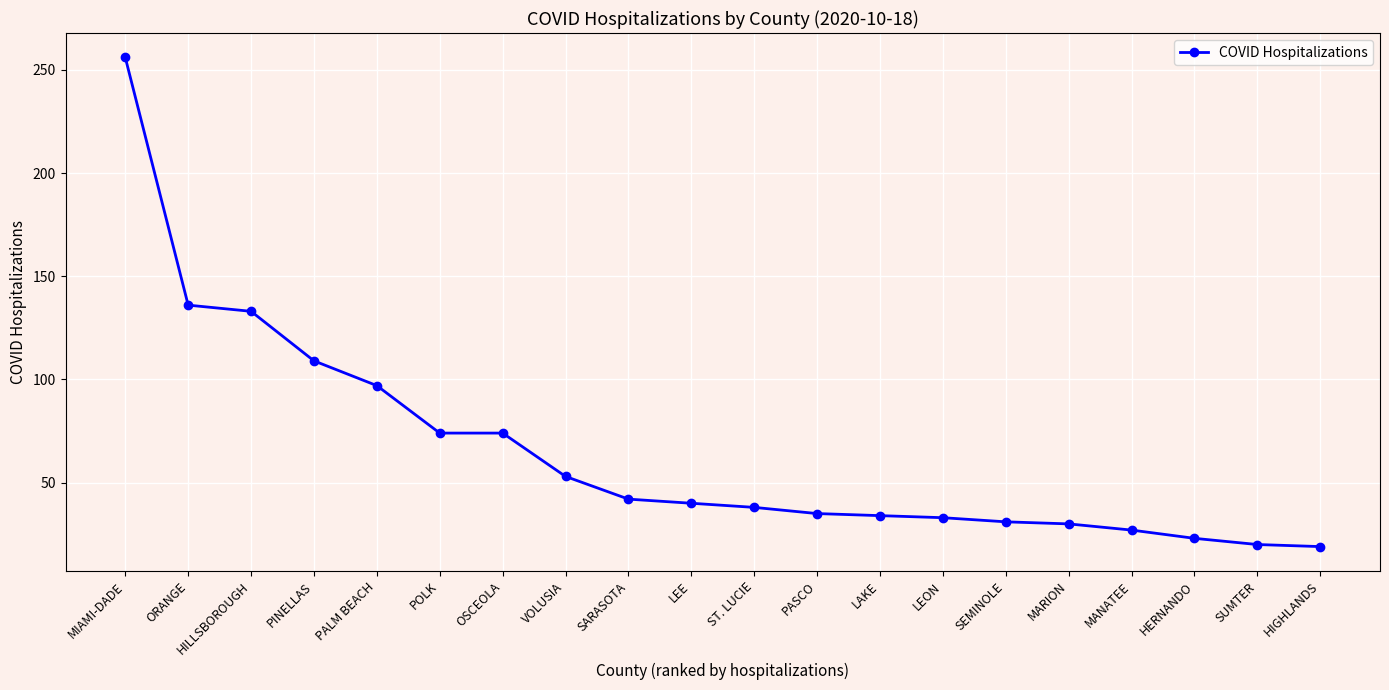

Read the value at LEON, to the nearest 5.

35